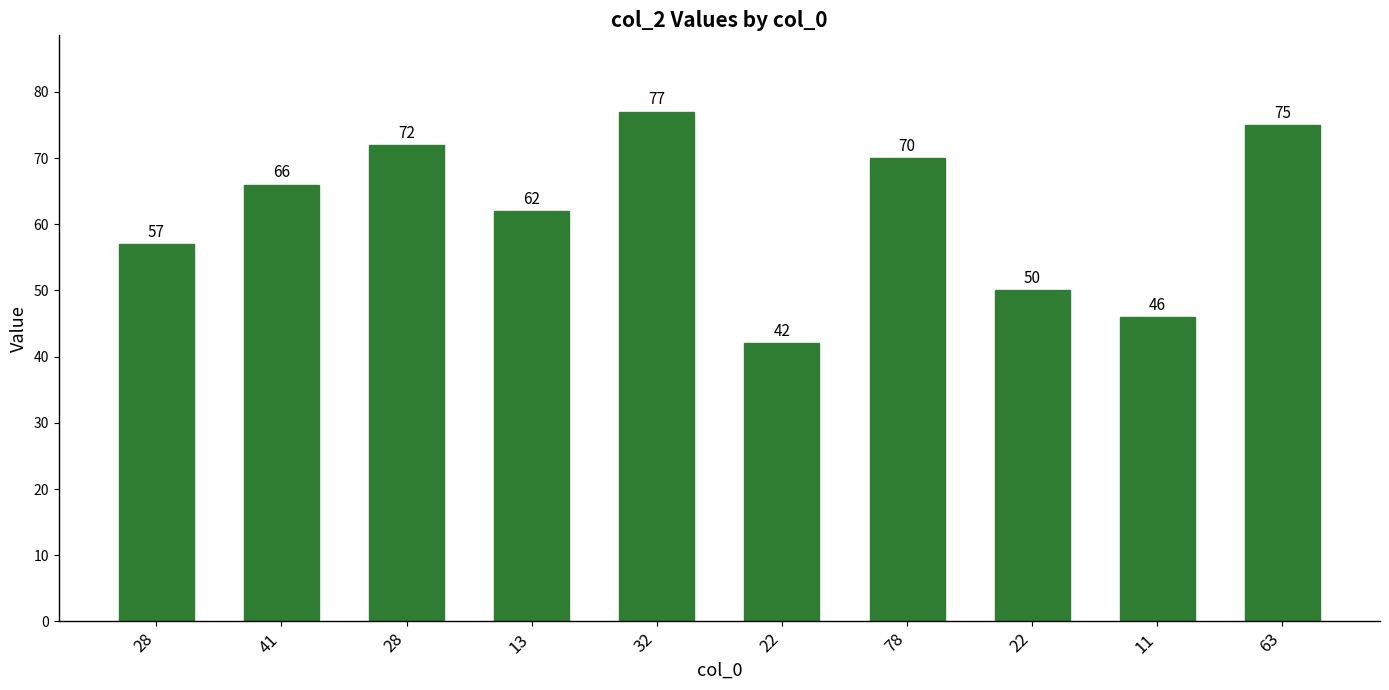

What is the smallest value displayed?

42